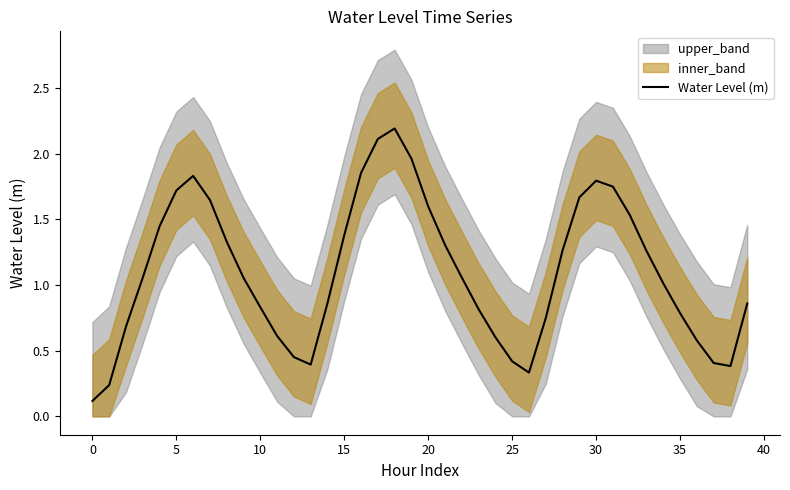

True or false: the data has more than 1 interior local peaks.

True